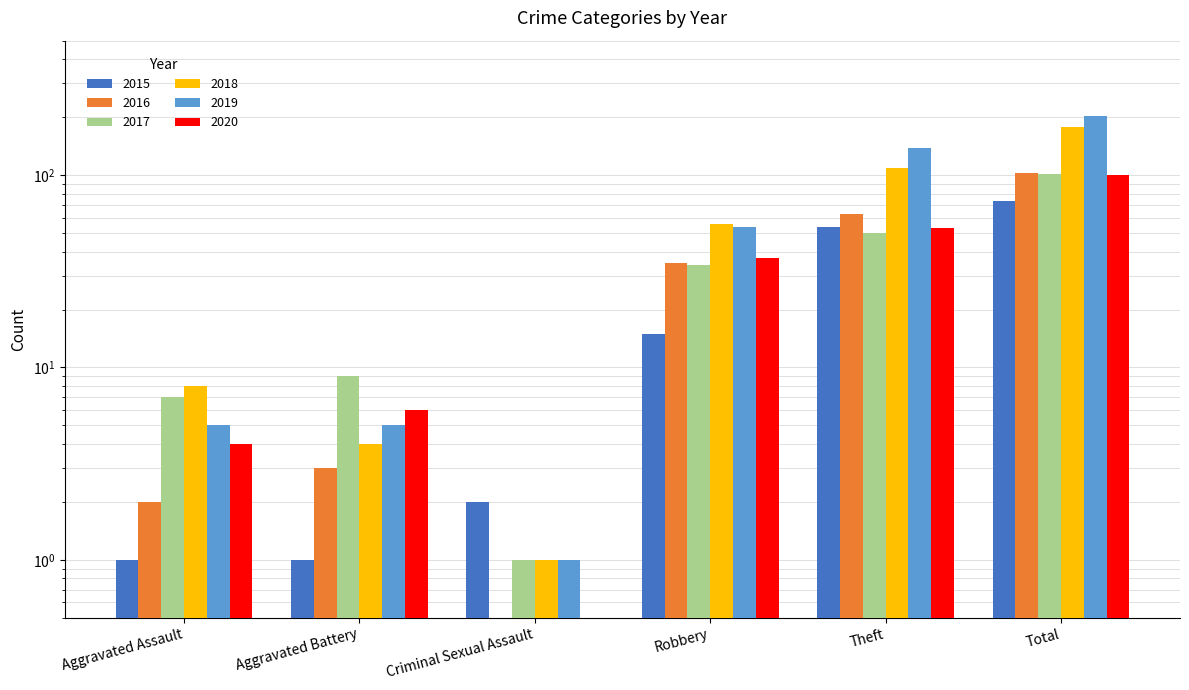

What are all the series names shown in the legend?

2015, 2016, 2017, 2018, 2019, 2020